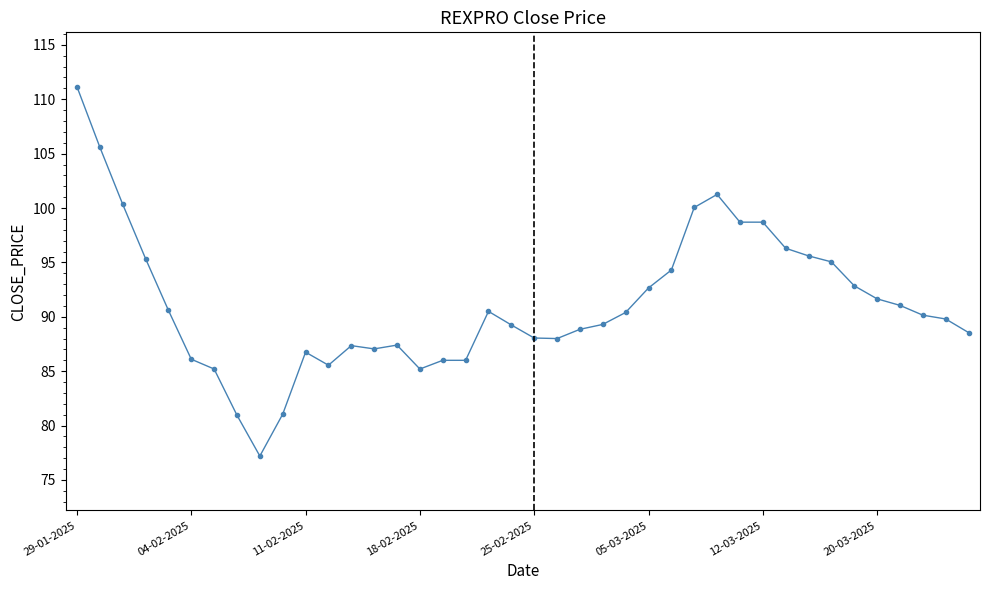

What is the difference between the maximum and second lowest values?

30.2